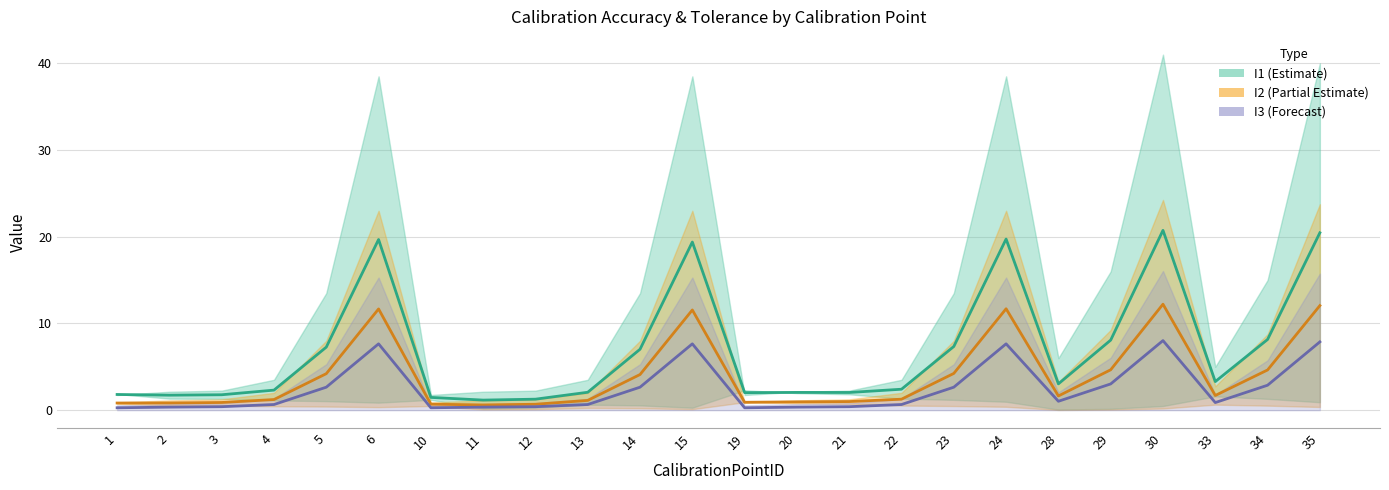

True or false: I2 mid and I3 mid cross at least once.

False